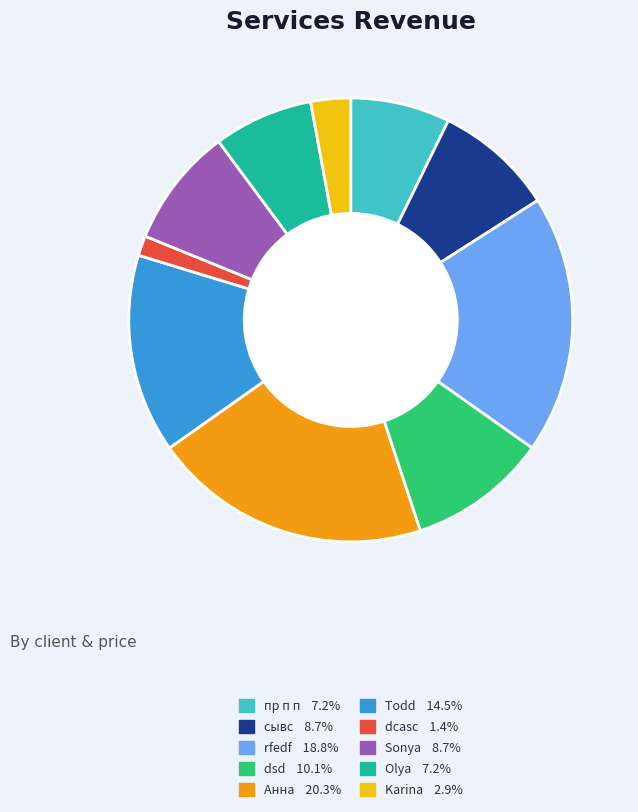

True or false: dsd accounts for 10% of the total.

True